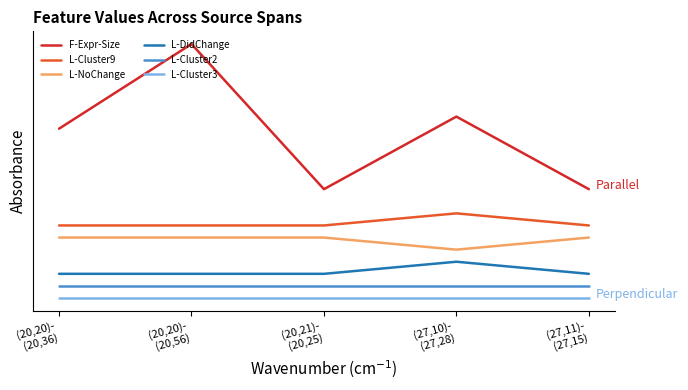

What are all the series names shown in the legend?

F-Expr-Size, L-Cluster9, L-NoChange, L-DidChange, L-Cluster2, L-Cluster3